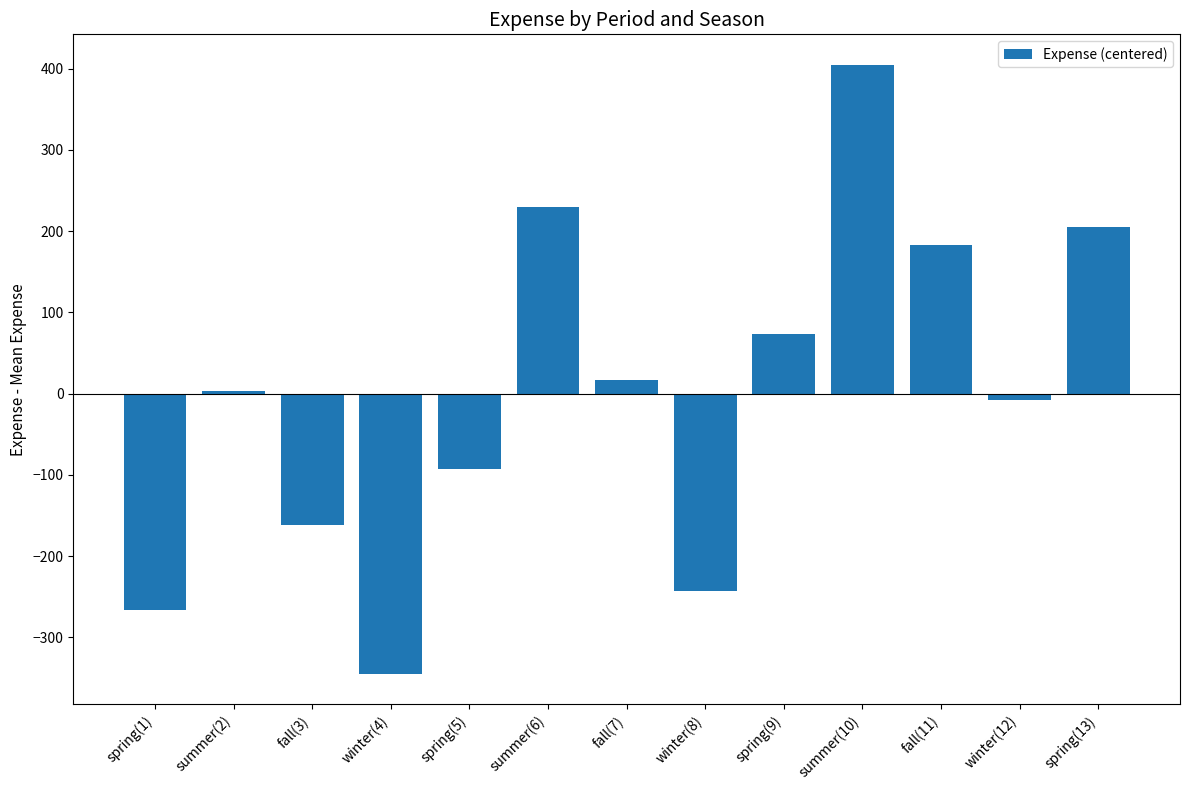

What is the label of the 8th bar from the right?

summer(6)